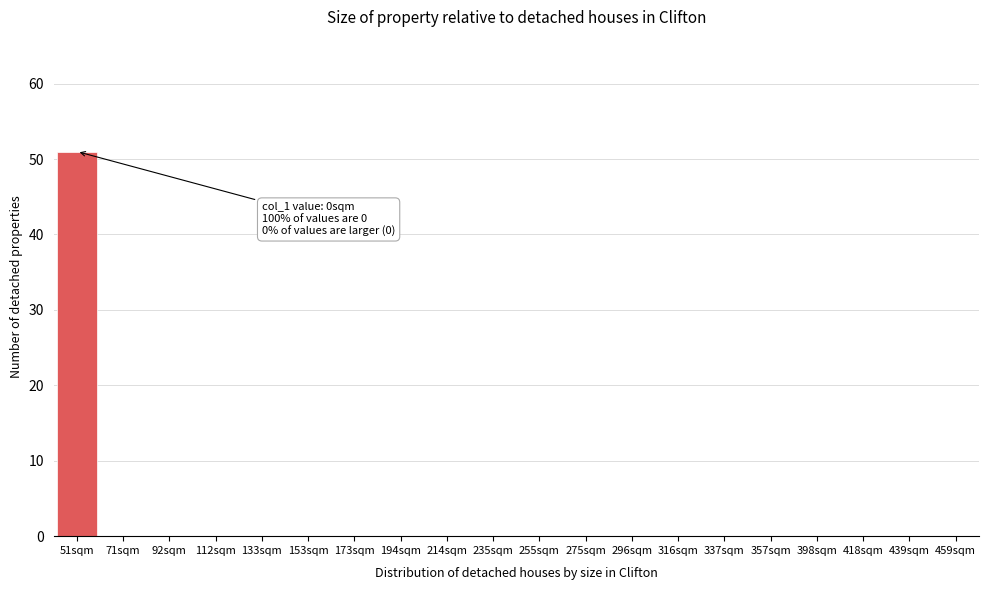

Reading right to left, what are all the values shown in this chart?

459sqm=0	439sqm=0	418sqm=0	398sqm=0	357sqm=0	337sqm=0	316sqm=0	296sqm=0	275sqm=0	255sqm=0	235sqm=0	214sqm=0	194sqm=0	173sqm=0	153sqm=0	133sqm=0	112sqm=0	92sqm=0	71sqm=0	51sqm=51